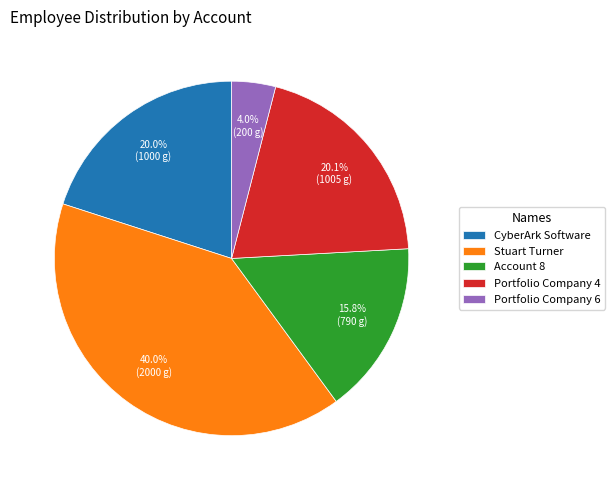

What is the ratio of the value at Stuart Turner to the value at Account 8?

2.5